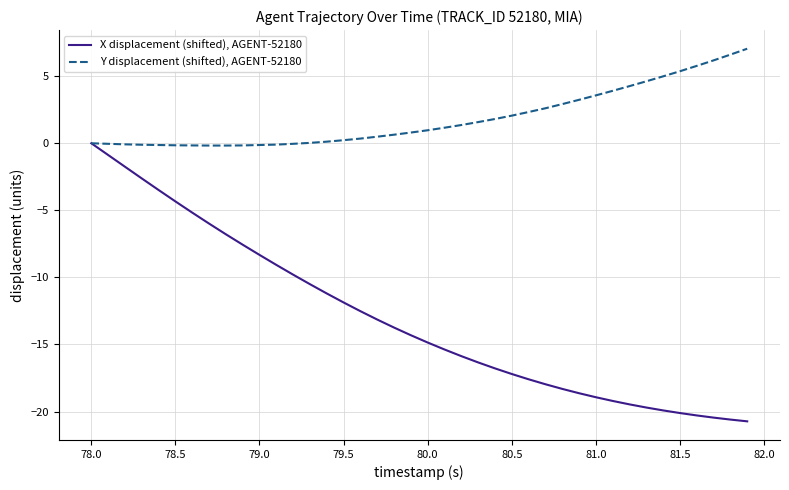

List the series in order of their peak value, lowest first.

X displacement (shifted), AGENT-52180, Y displacement (shifted), AGENT-52180